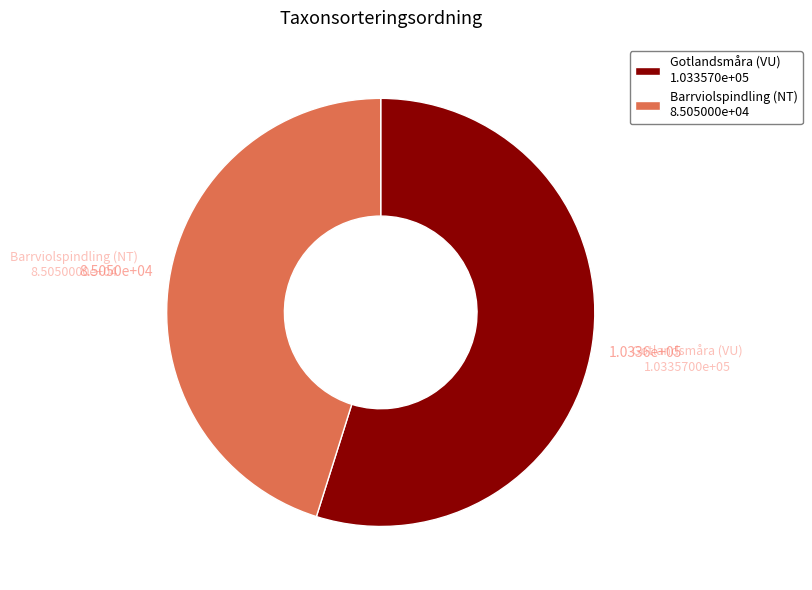

Do Gotlandsmåra (VU) 1.033570e+05 and Barrviolspindling (NT) 8.505000e+04 together represent more than half of the pie?

Yes